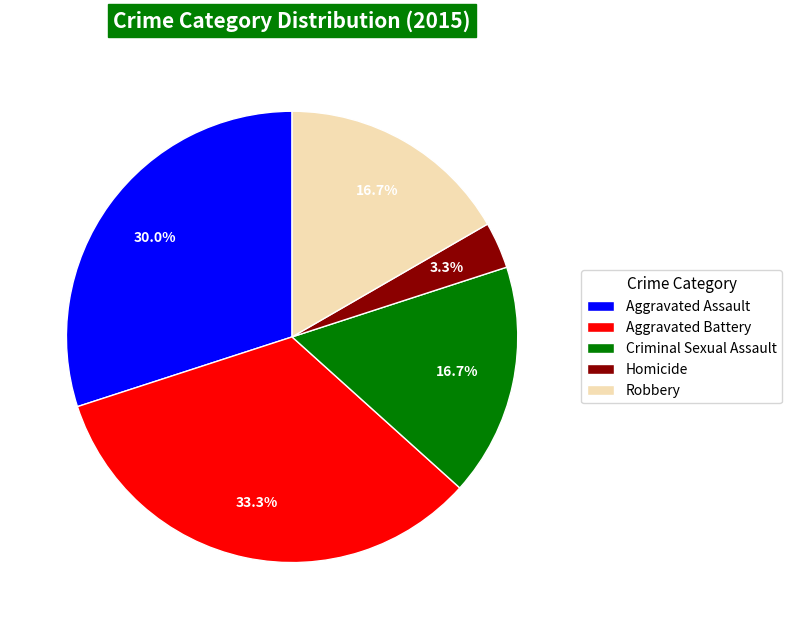

What is the smallest slice in the pie chart?

Homicide